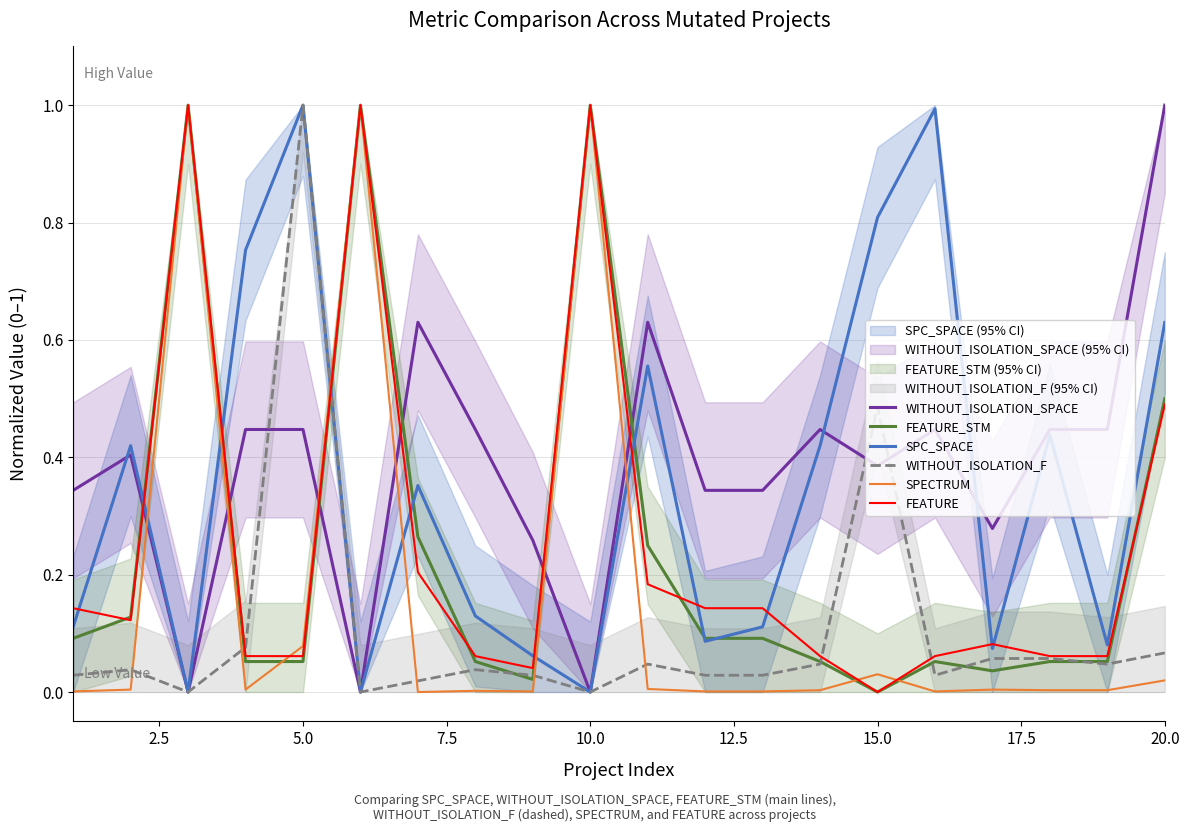

How many categories are shown in the chart?

20